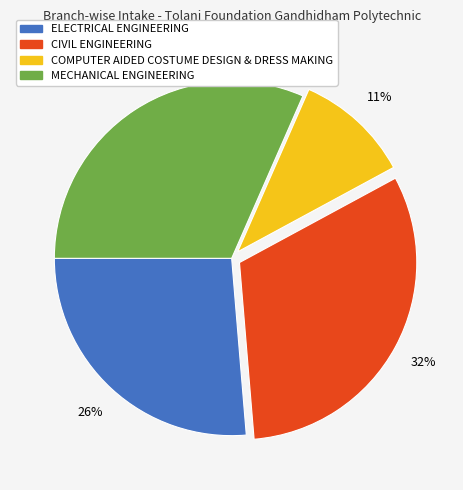

To the nearest percent, what percentage of the pie is MECHANICAL ENGINEERING?

32%